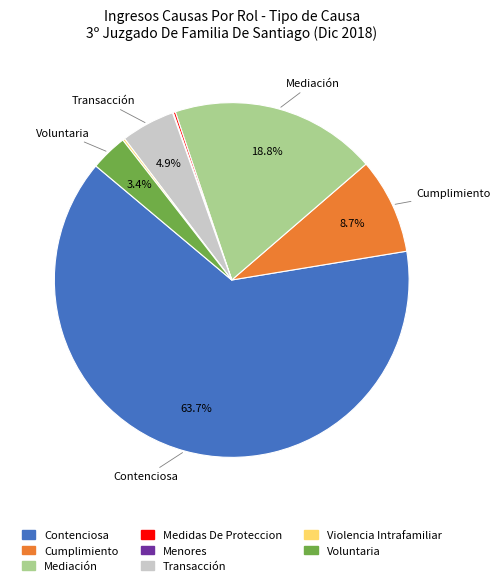

Does Mediación account for over 50% of the chart?

No